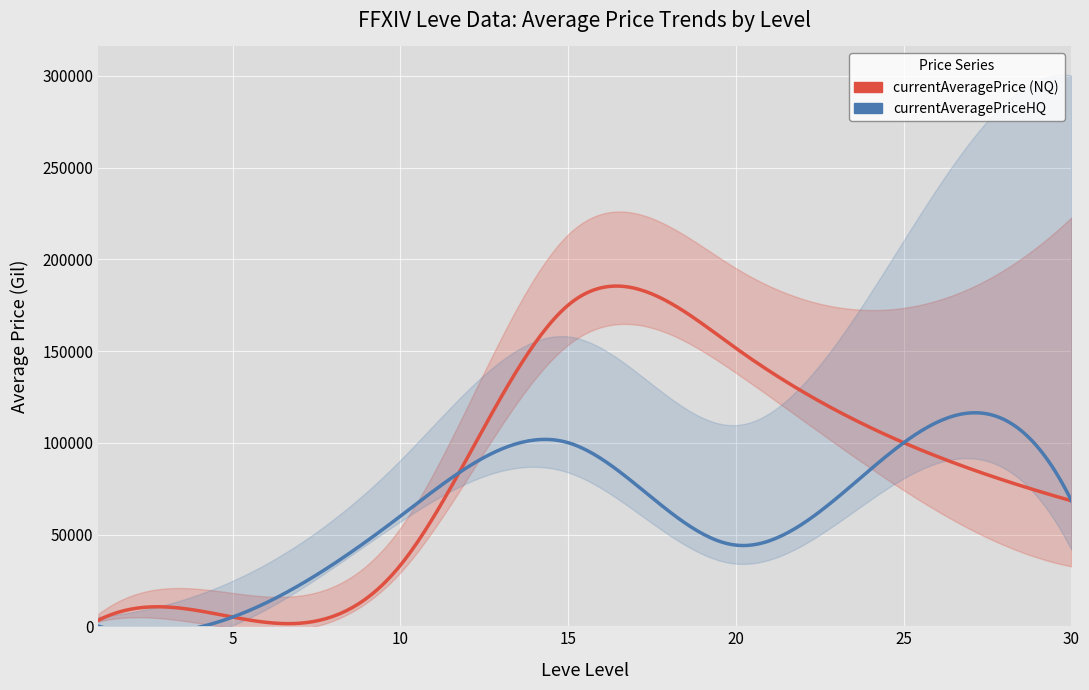

Which category has the lowest value across all series?

1